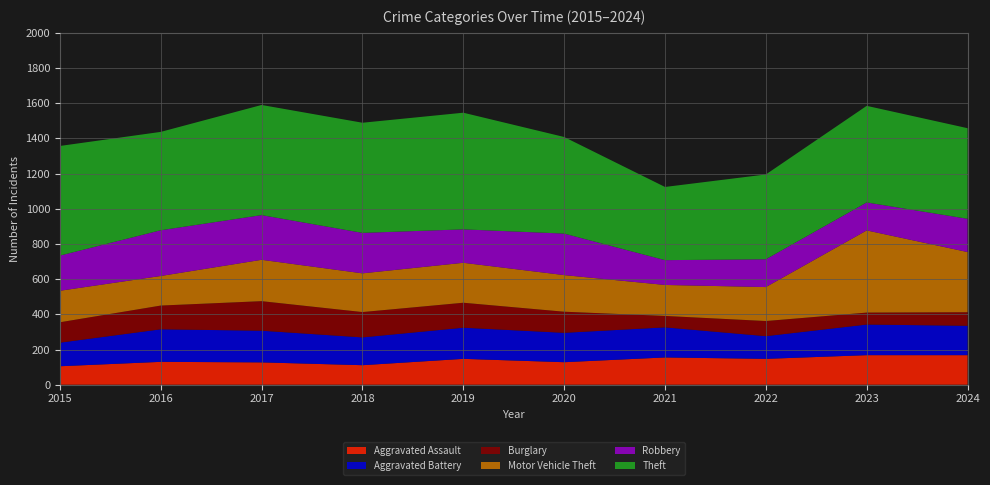

Reading left to right, extract all data points from this chart.

Aggravated Assault: 2015=105	2016=130	2017=127	2018=111	2019=147	2020=128	2021=155	2022=147	2023=168	2024=168
Aggravated Battery: 2015=134	2016=185	2017=180	2018=158	2019=177	2020=167	2021=171	2022=129	2023=174	2024=167
Burglary: 2015=116	2016=135	2017=168	2018=144	2019=142	2020=120	2021=65	2022=86	2023=68	2024=77
Motor Vehicle Theft: 2015=179	2016=168	2017=235	2018=220	2019=227	2020=208	2021=176	2022=193	2023=467	2024=342
Robbery: 2015=200	2016=260	2017=254	2018=230	2019=190	2020=236	2021=141	2022=158	2023=159	2024=189
Theft: 2015=623	2016=559	2017=626	2018=626	2019=663	2020=549	2021=416	2022=482	2023=549	2024=515